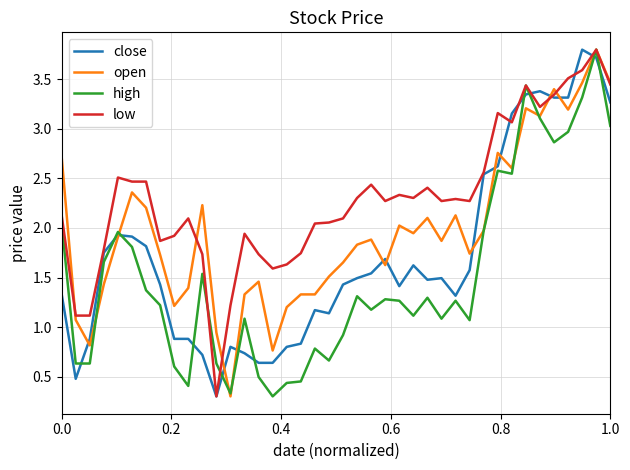

True or false: high has more than 0 interior local peaks.

True